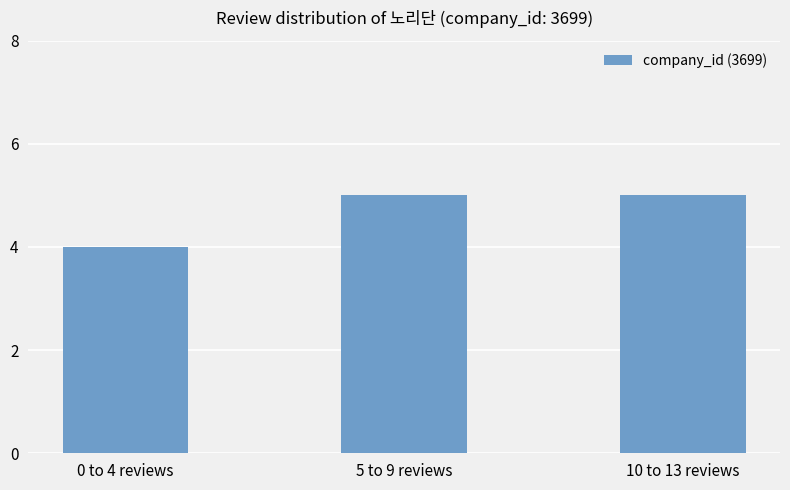

What position from the left is 5 to 9 reviews?

2